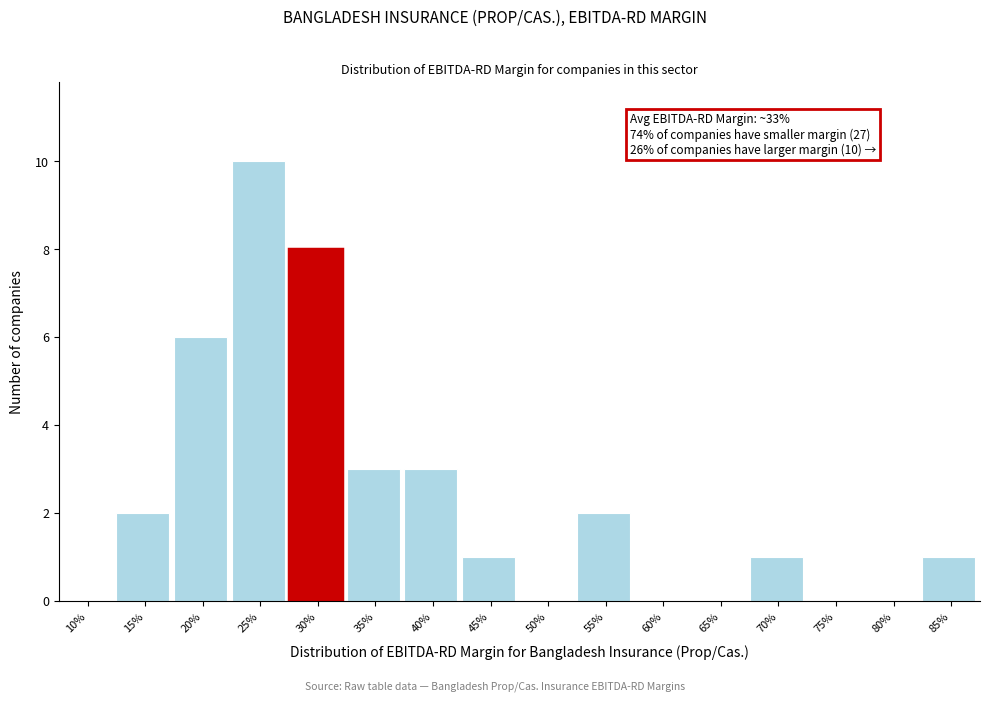

Reading right to left, extract all data points from this chart.

85%=1	80%=0	75%=0	70%=1	65%=0	60%=0	55%=2	50%=0	45%=1	40%=3	35%=3	30%=8	25%=10	20%=6	15%=2	10%=0